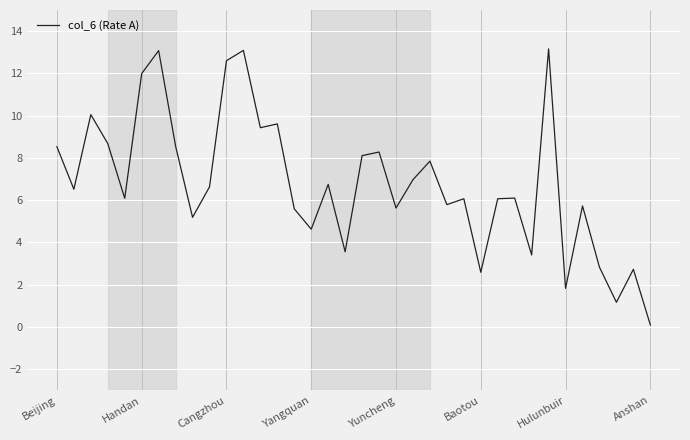

What is the difference between the maximum and minimum values?

13.1